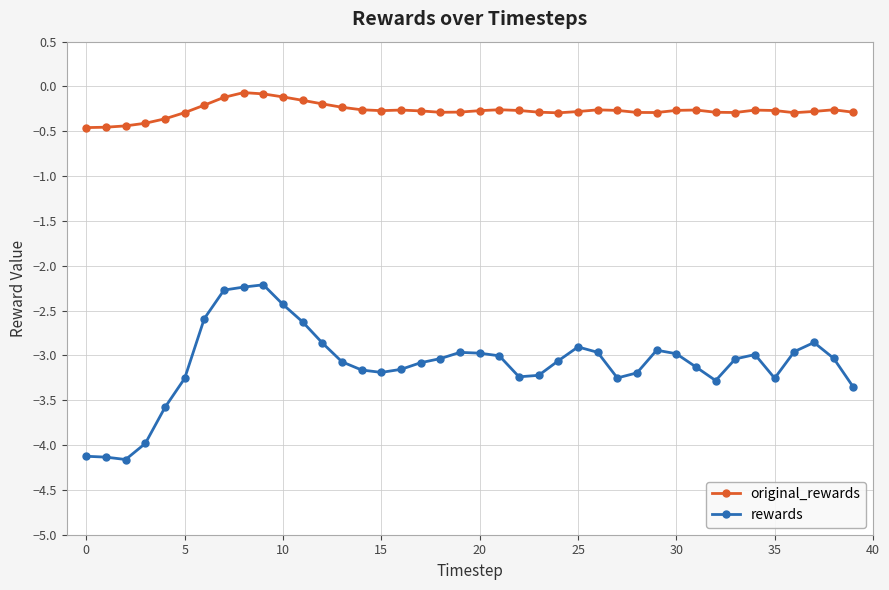

True or false: original_rewards and rewards cross at least once.

False